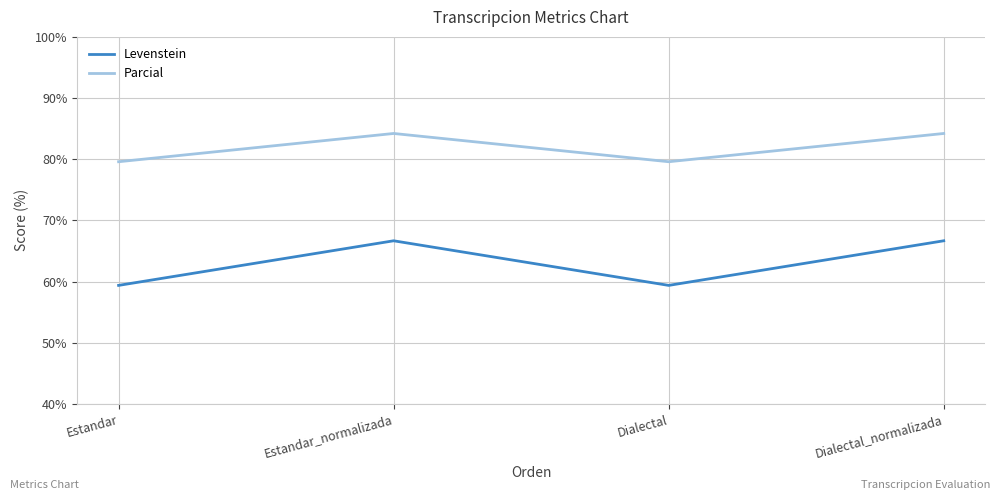

Which series has the largest range (max minus min)?

Levenstein